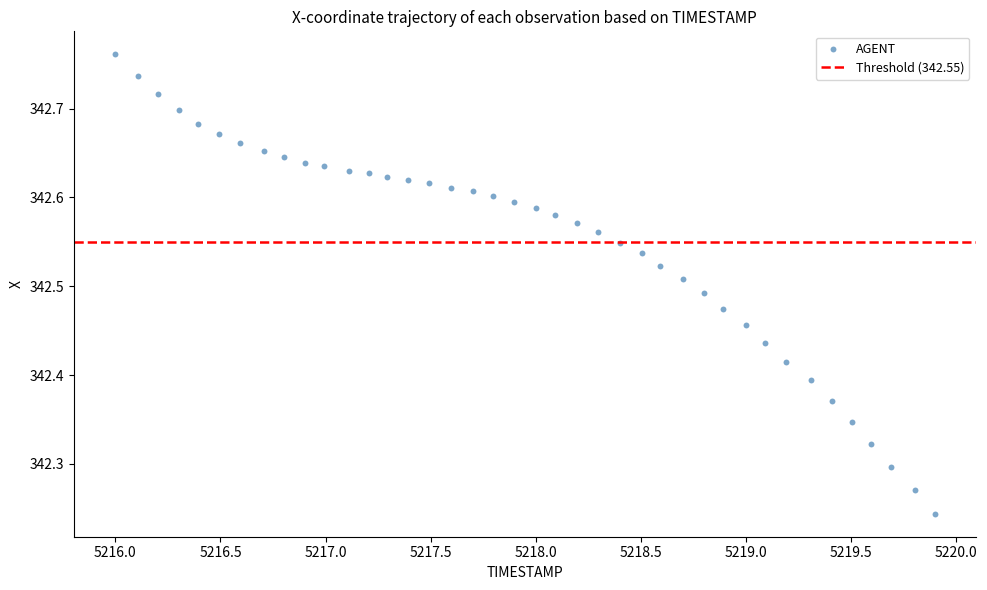

What is the range of X values (max minus min)?

3.9